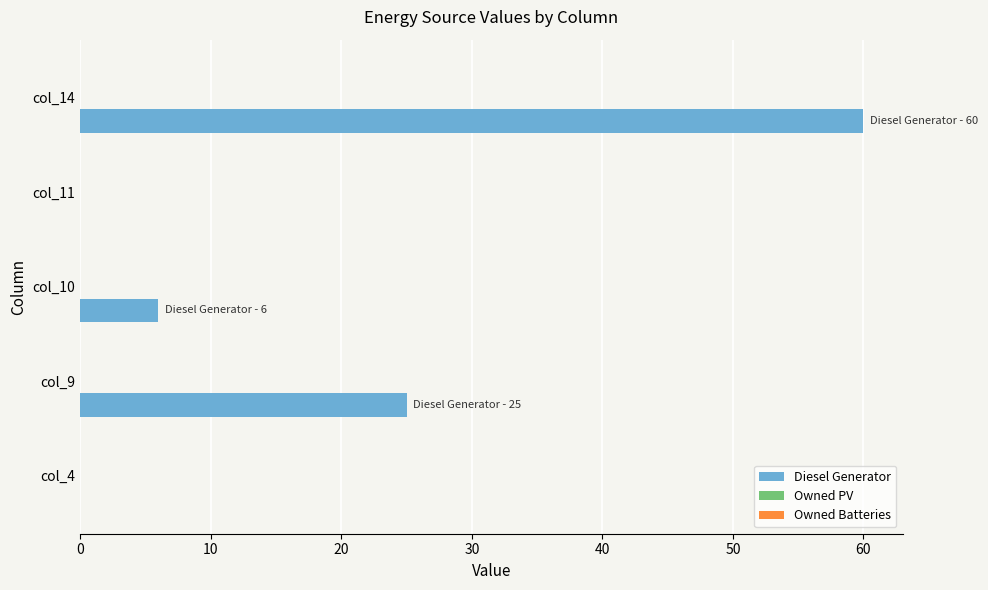

Which has a higher value, col_11 or col_10?

col_10